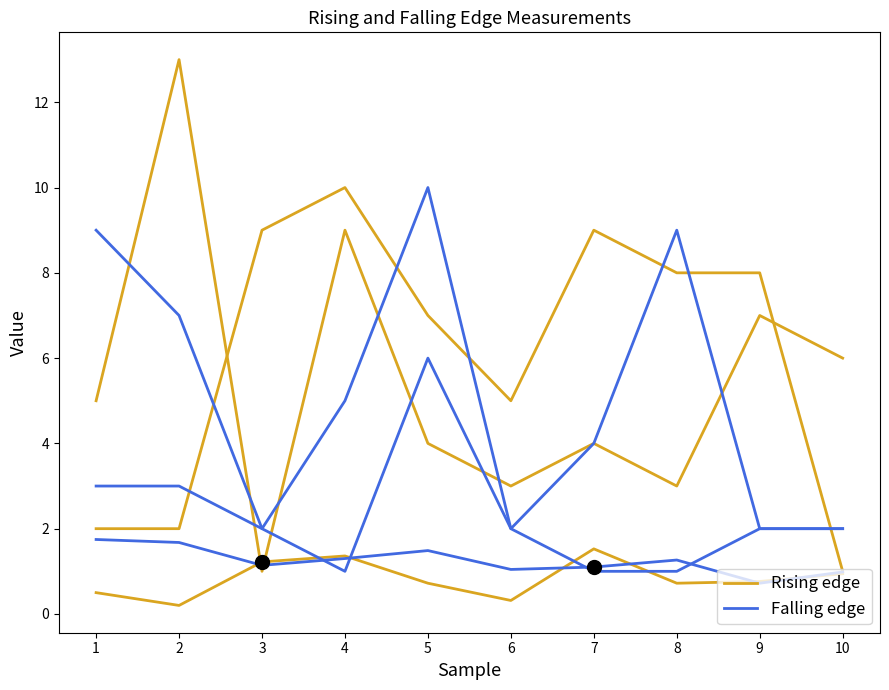

True or false: Rising edge has a value of 0.4 at 4.

False